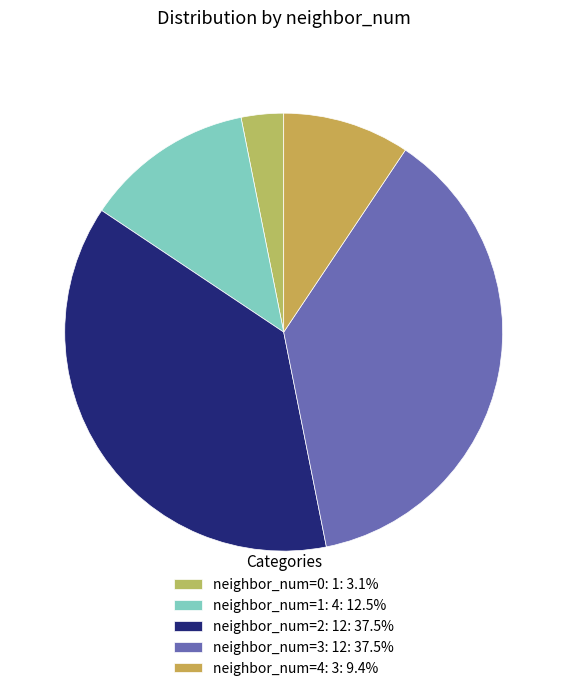

To the nearest percent, what is the average slice percentage?

20%